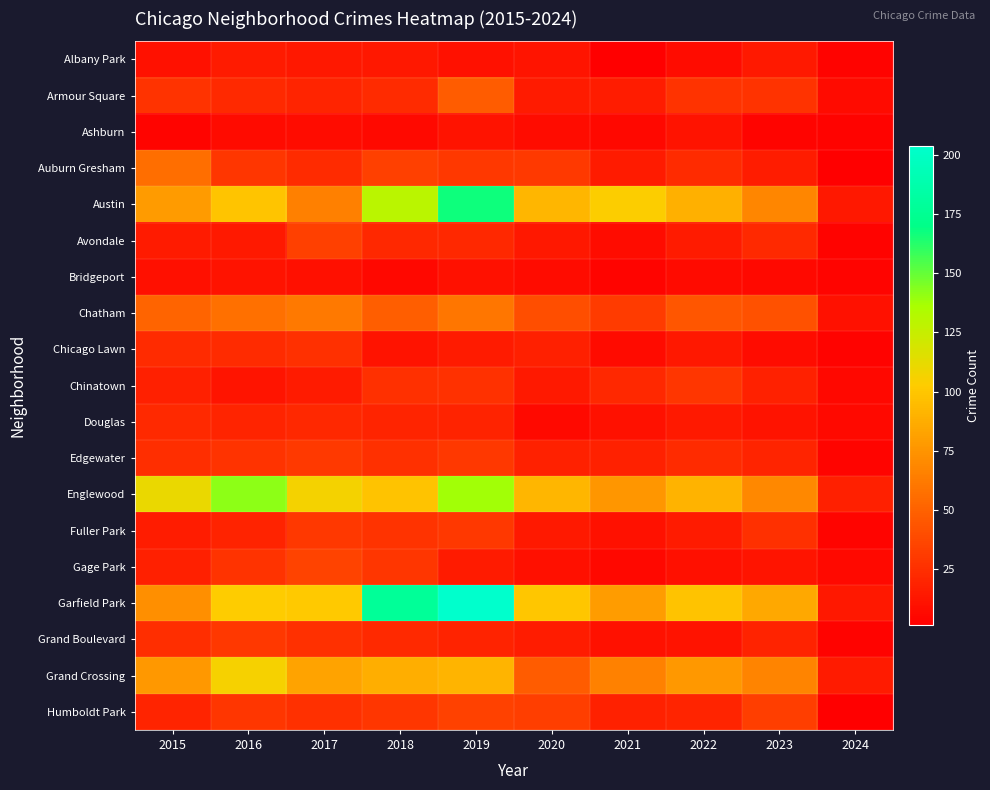

What is the difference between the highest and lowest values at 2019?

194